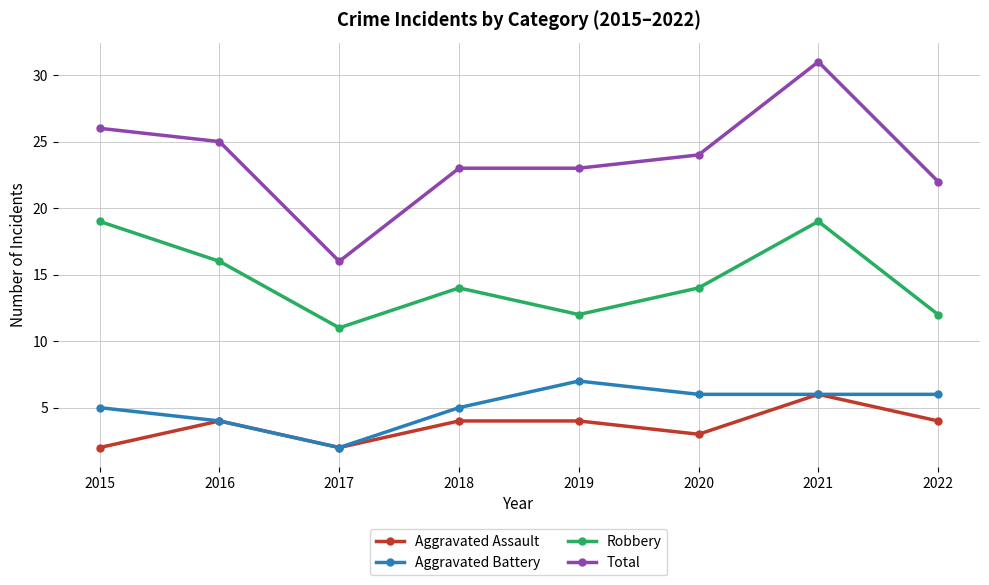

Is the value of Robbery at 2016 greater than the value of Aggravated Assault at 2019?

Yes